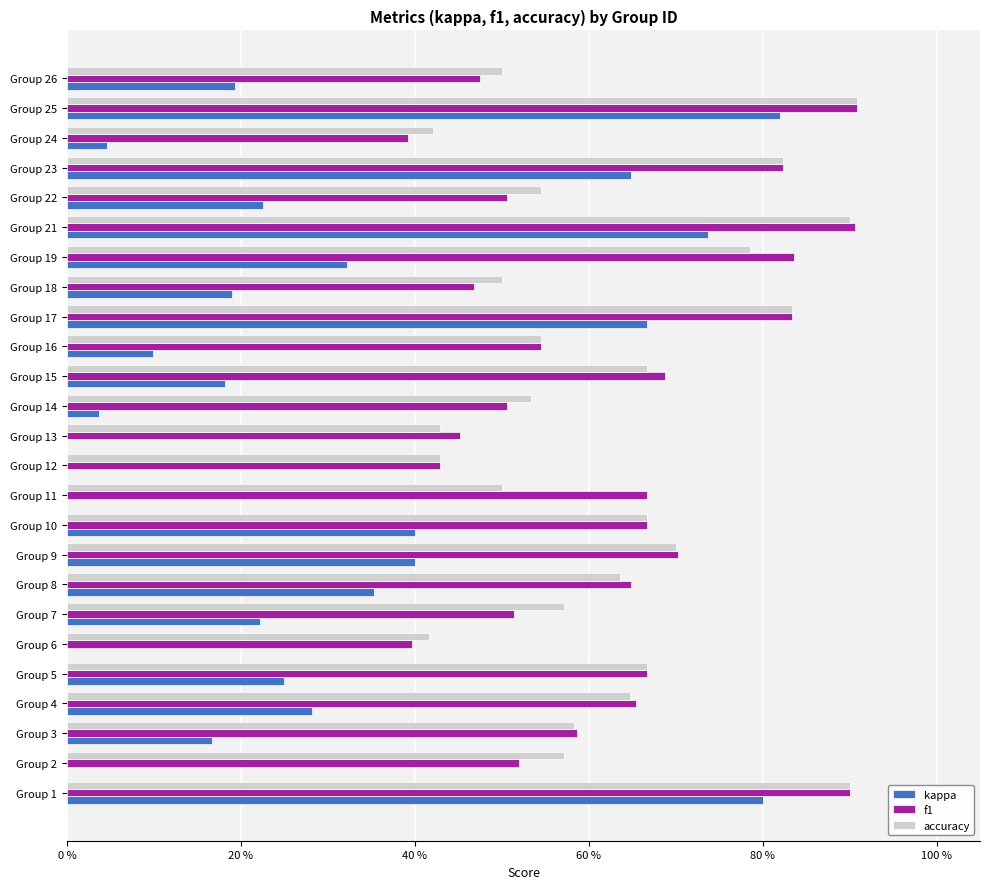

What are all the series names shown in the legend?

kappa, f1, accuracy